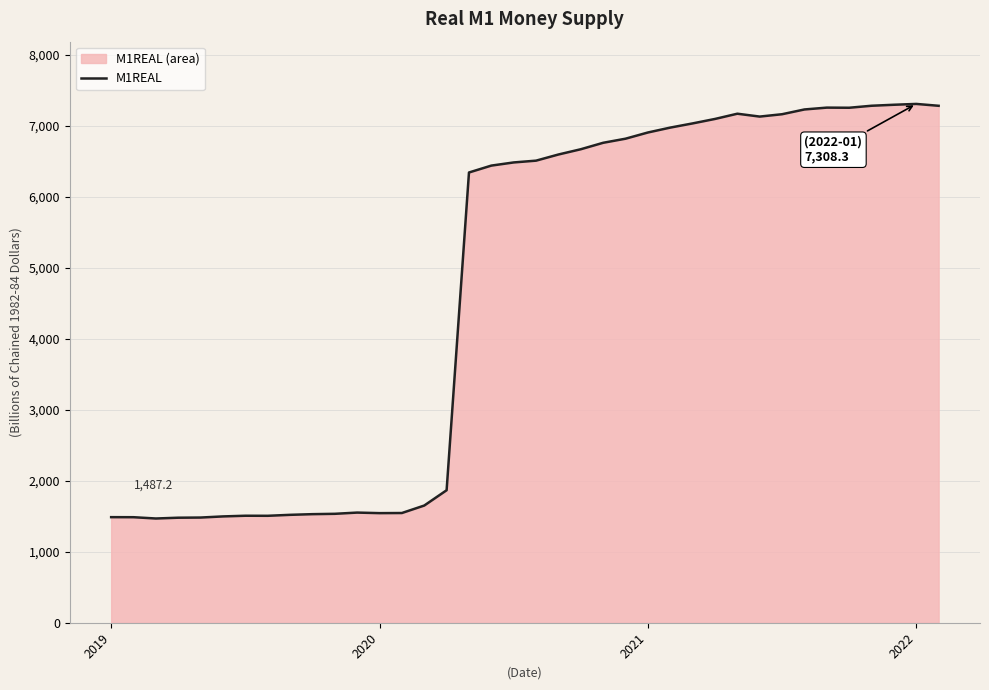

What value does the data have at 20?

6595.8